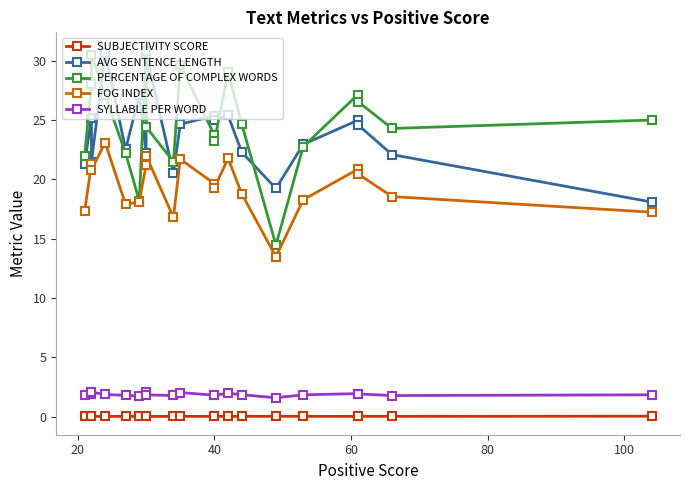

Is the value of SYLLABLE PER WORD at 18 greater than the value of PERCENTAGE OF COMPLEX WORDS at 10?

No